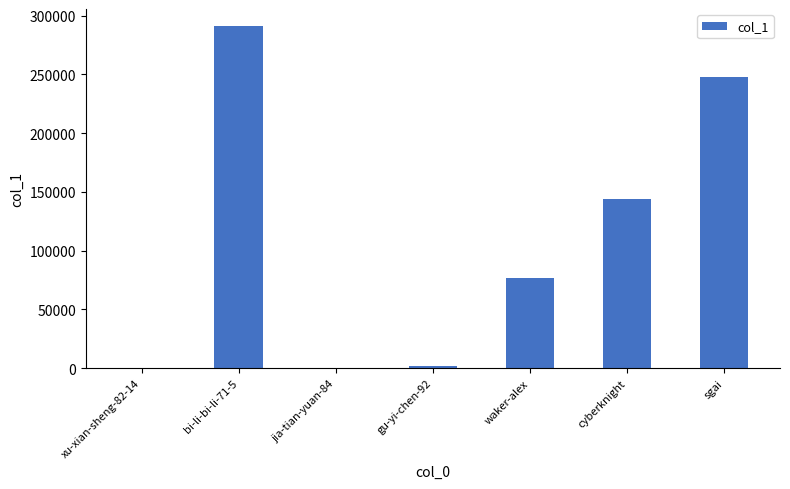

What is the average value?

108869